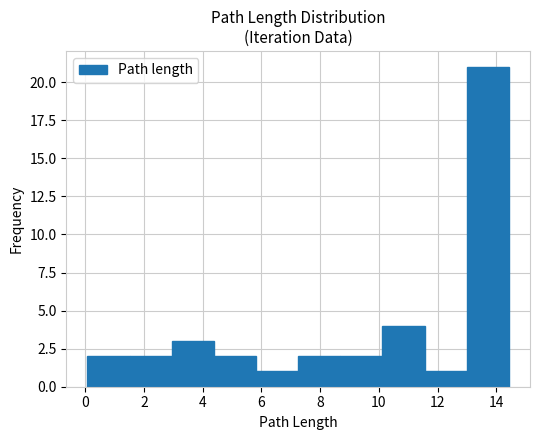

Over which range of the x-axis is the bar tallest?

13.0 to 14.4